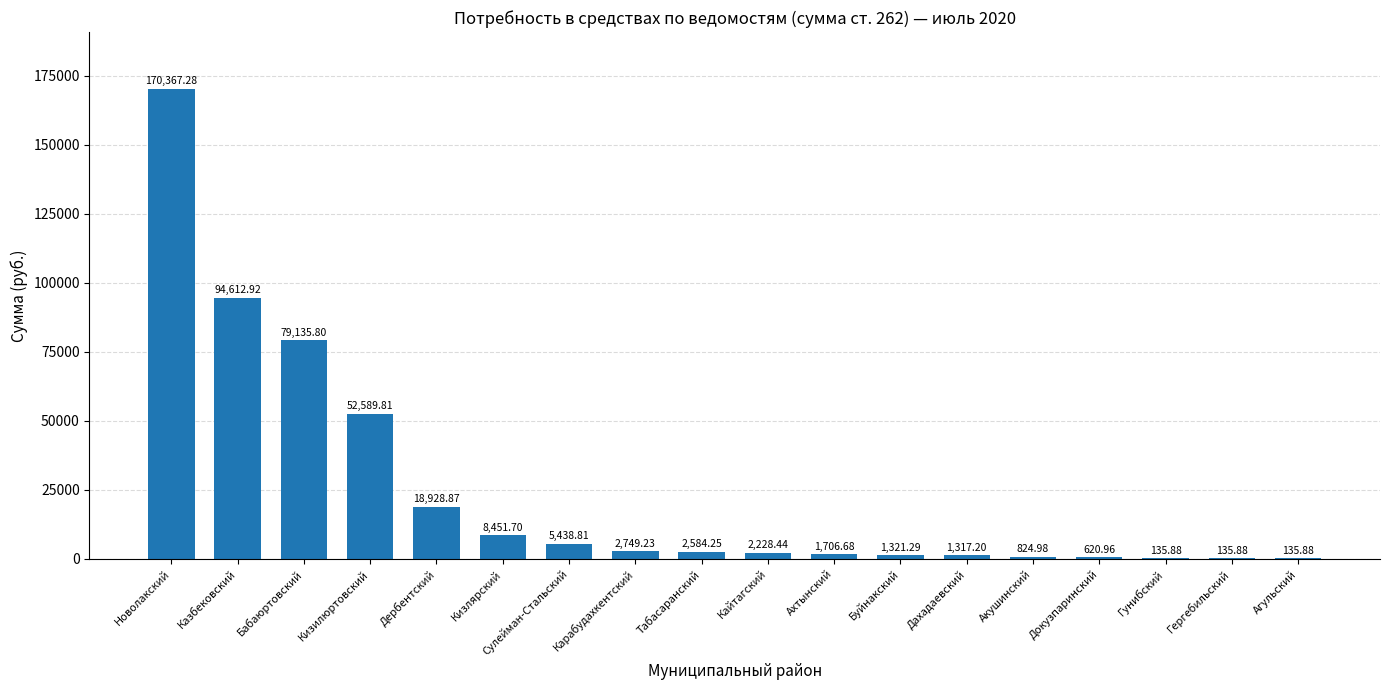

Which label corresponds to the largest value in the chart?

Hоволакский